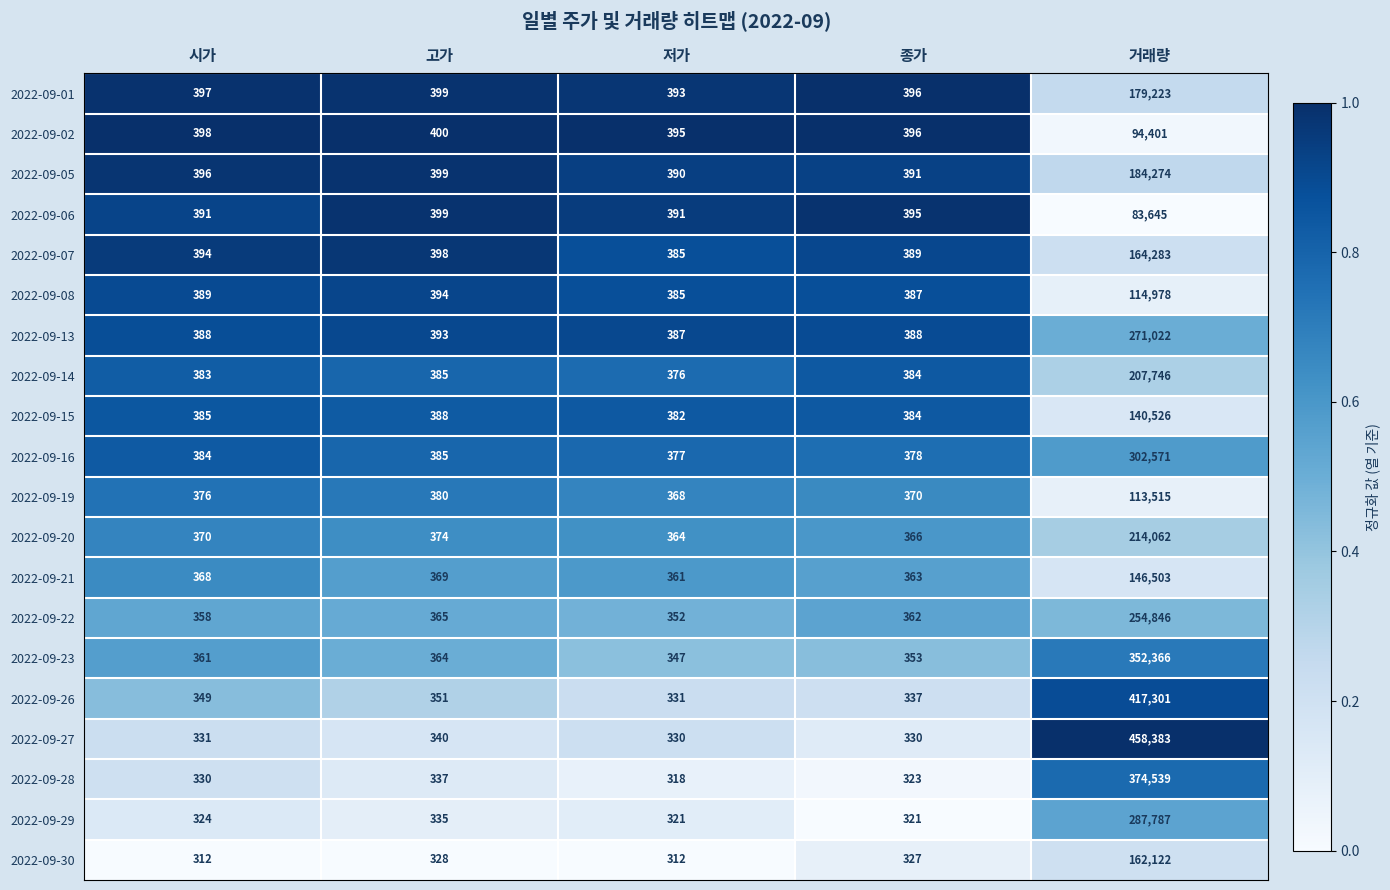

The value of 2022-09-27 at 거래량 is 629262. True or false?

False